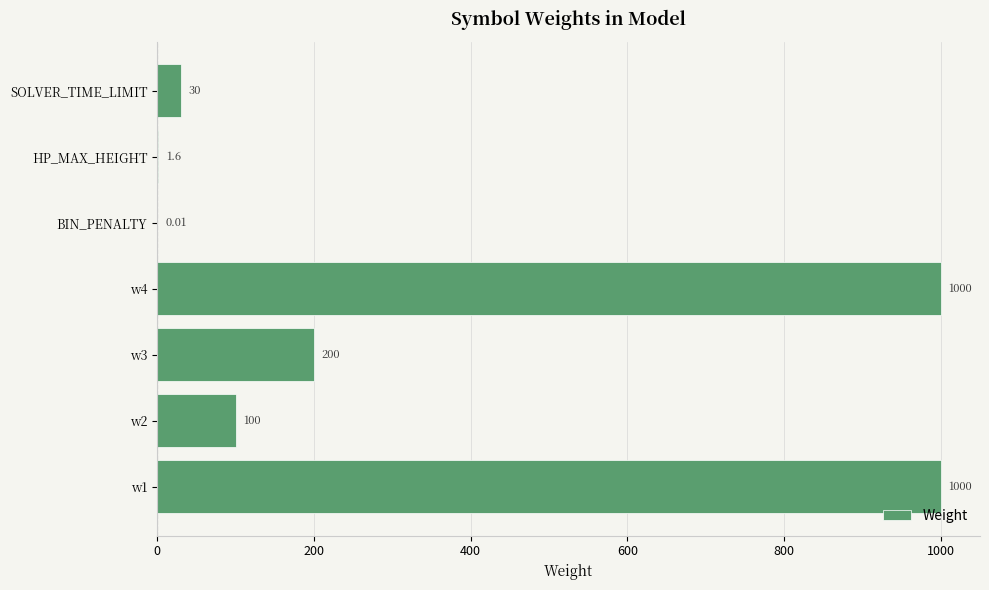

Are the bars horizontal?

Yes